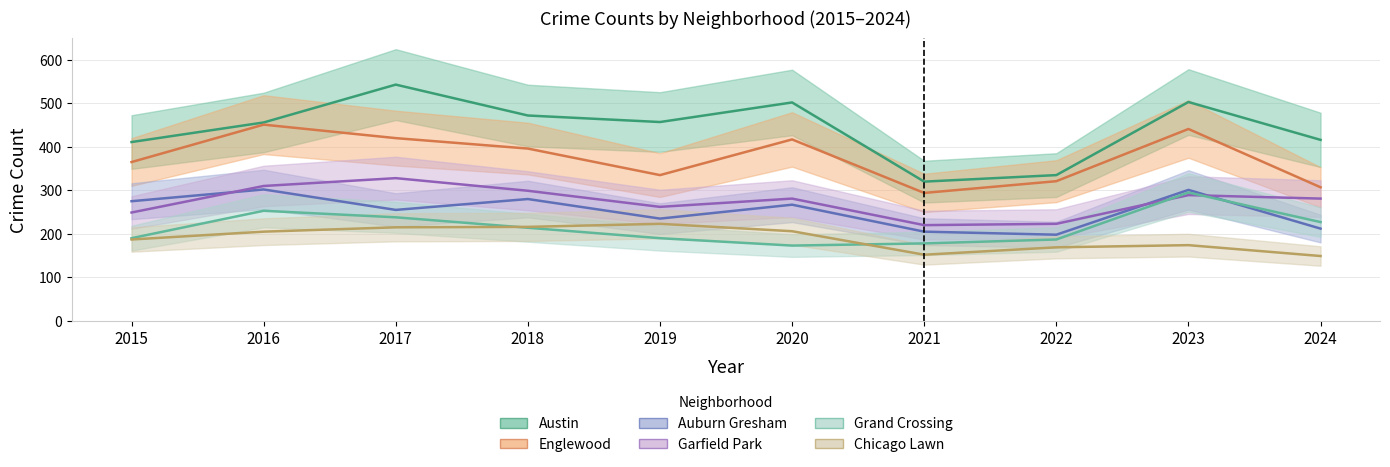

True or false: Englewood and Grand Crossing intersect in this chart.

False